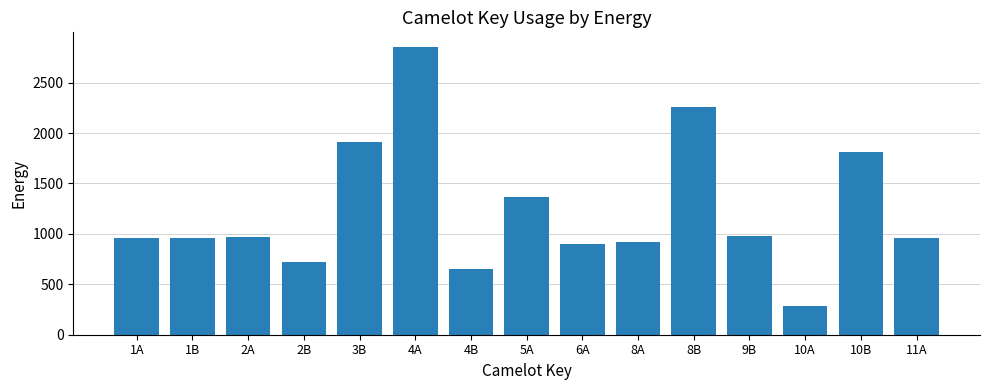

What is the ratio of the value at 4A to the value at 2B?

4.0